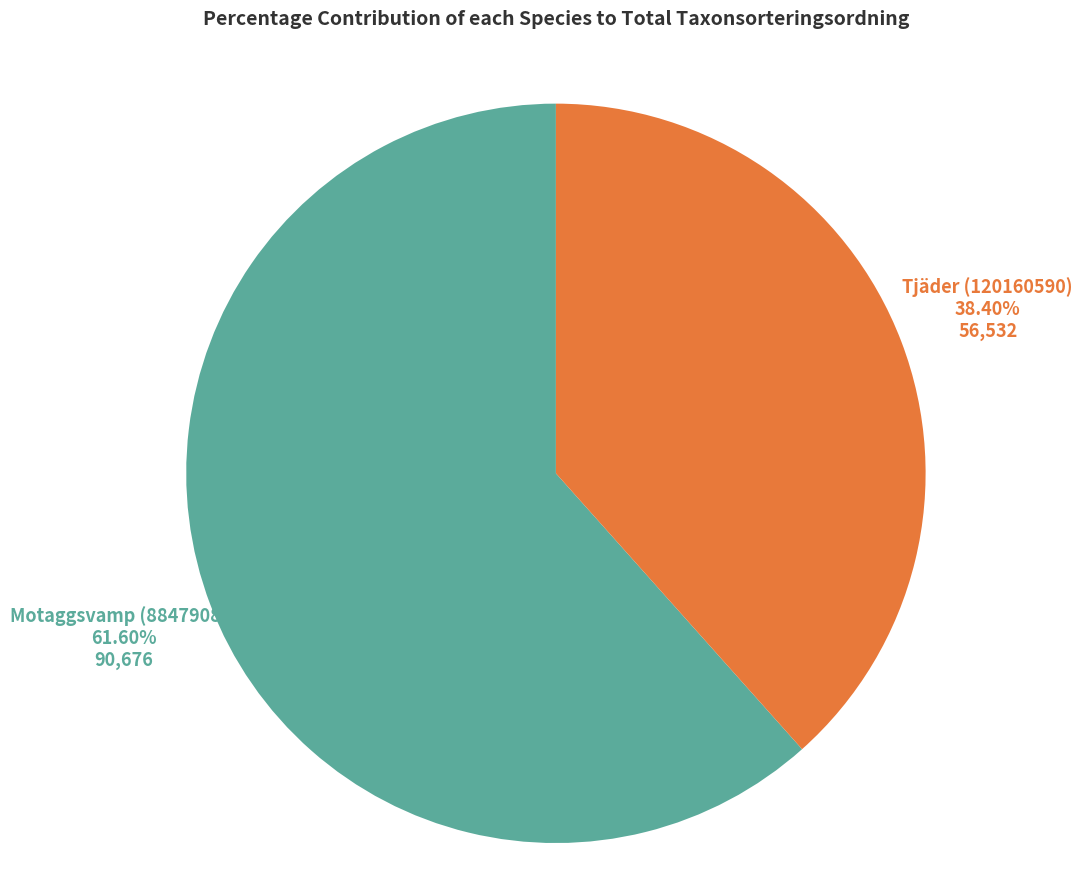

The Tjäder (120160590) slice represents 49% of the pie. True or false?

False